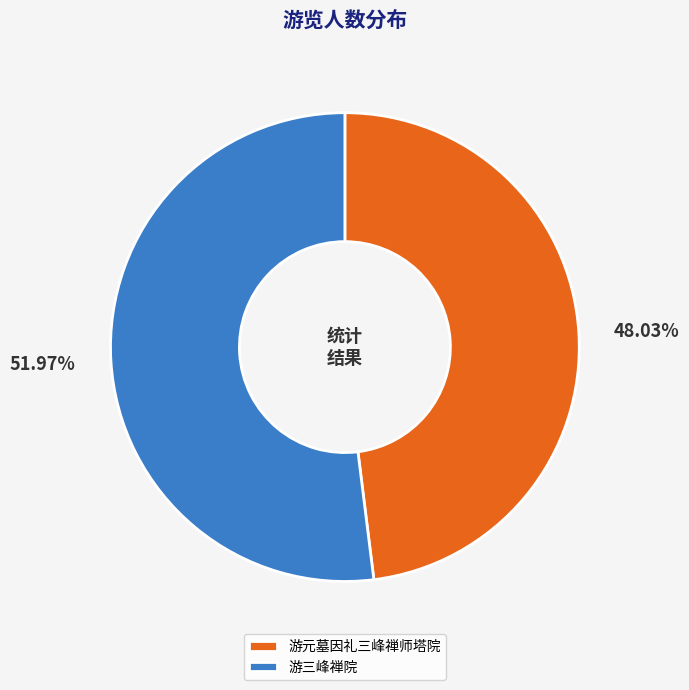

Which has a higher value, 游元墓因礼三峰禅师塔院 or 游三峰禅院?

游三峰禅院